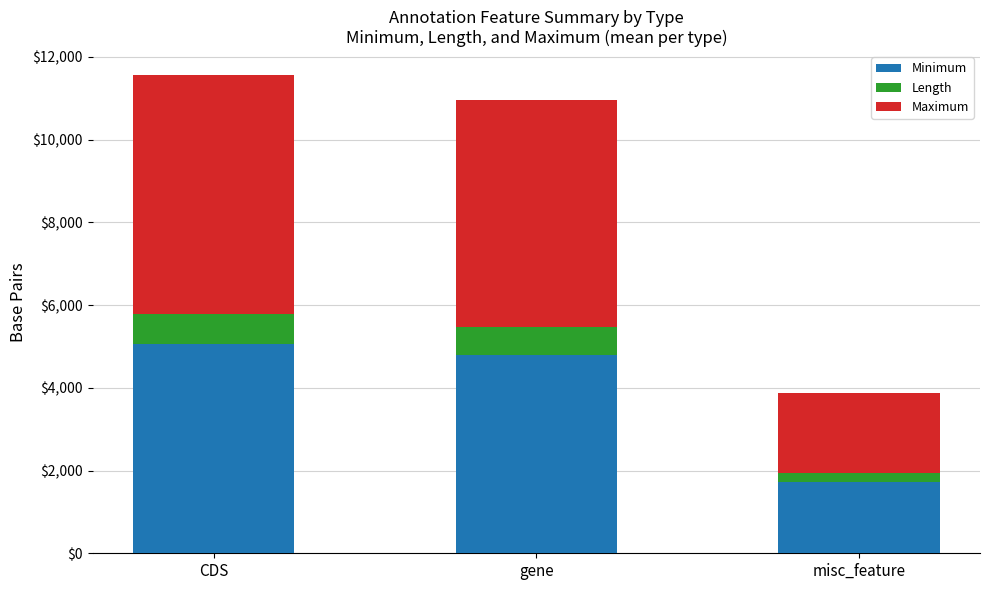

Reading left to right, what are the values for Minimum?

CDS=5049	gene=4794	misc_feature=1720